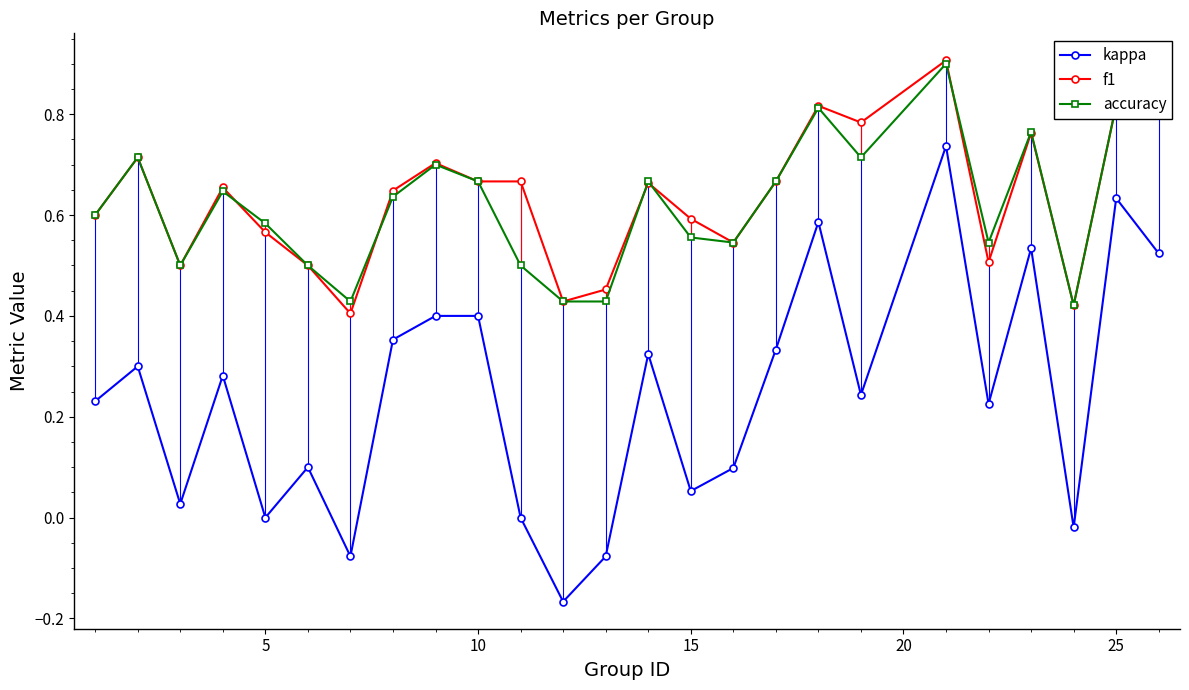

True or false: f1 has more than 1 points higher than both neighbors.

True